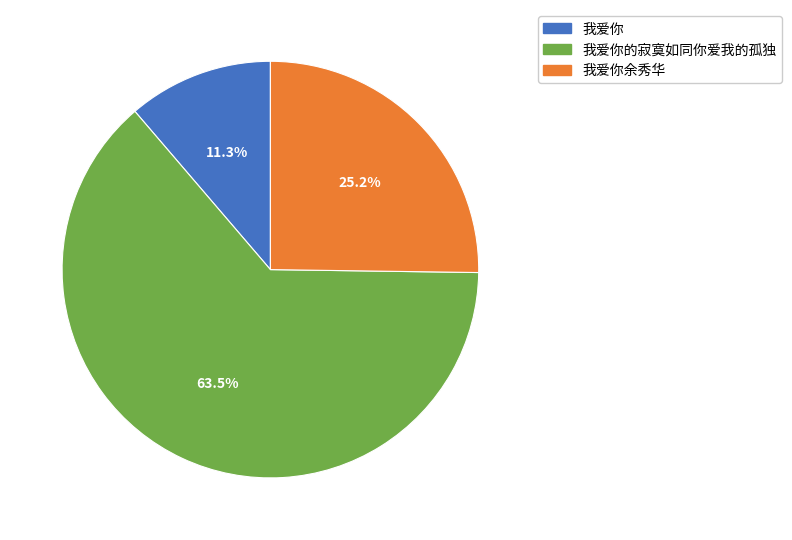

Rank the categories by value from lowest to highest.

我爱你, 我爱你余秀华, 我爱你的寂寞如同你爱我的孤独